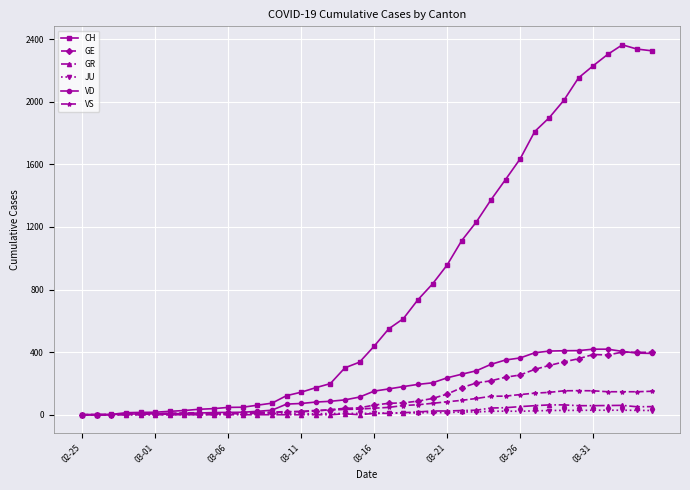

What is the greatest value displayed?

2364